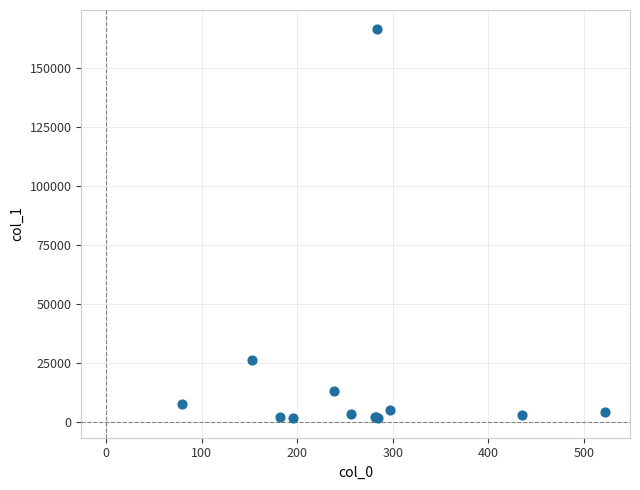

What Y value in the scatter plot is closest to 84140?

26281.0